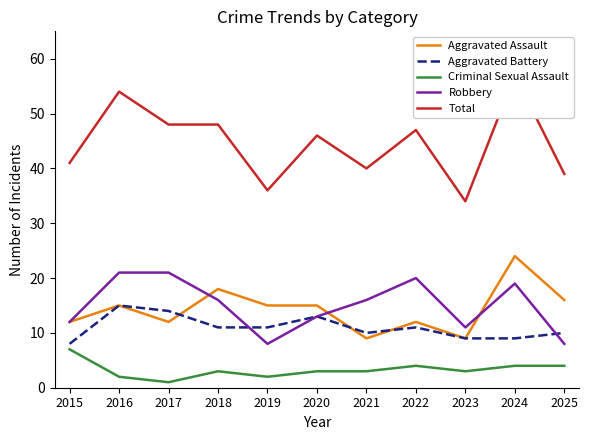

Reading right to left, transcribe all the data shown in this chart.

Aggravated Assault: 16	24	9	12	9	15	15	18	12	15	12
Aggravated Battery: 10	9	9	11	10	13	11	11	14	15	8
Criminal Sexual Assault: 4	4	3	4	3	3	2	3	1	2	7
Robbery: 8	19	11	20	16	13	8	16	21	21	12
Total: 39	57	34	47	40	46	36	48	48	54	41